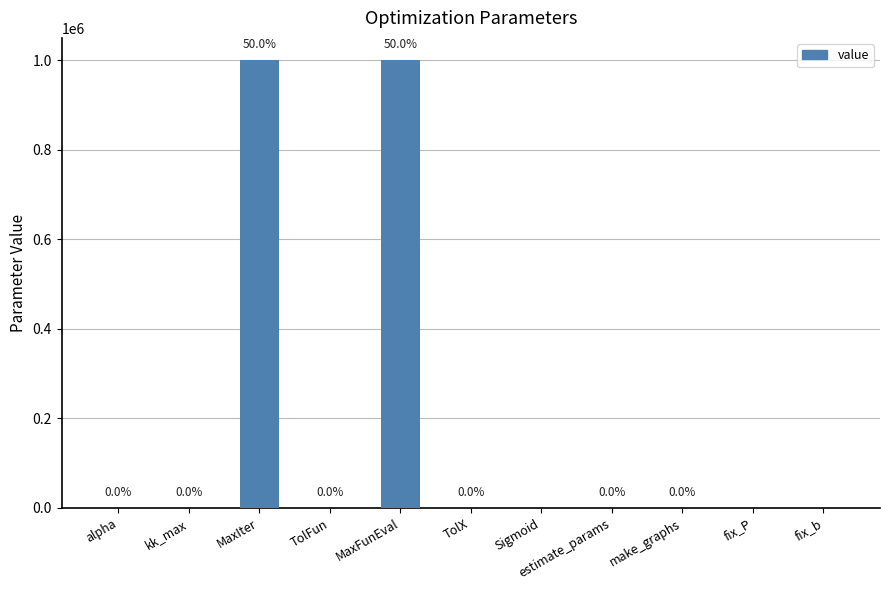

What is the sum of all values?

2000003.0